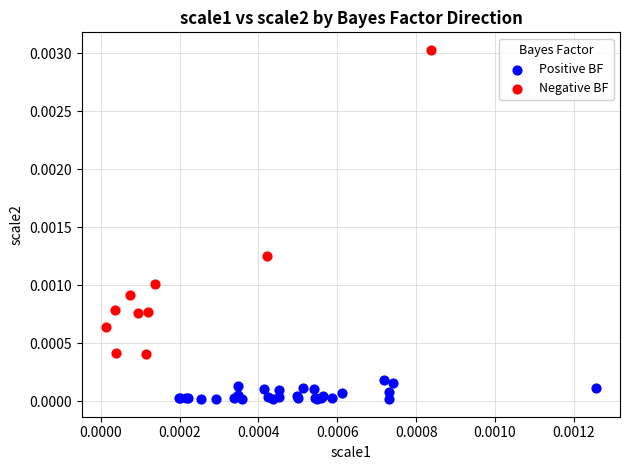

Which series contains the lowest Y value?

Positive BF